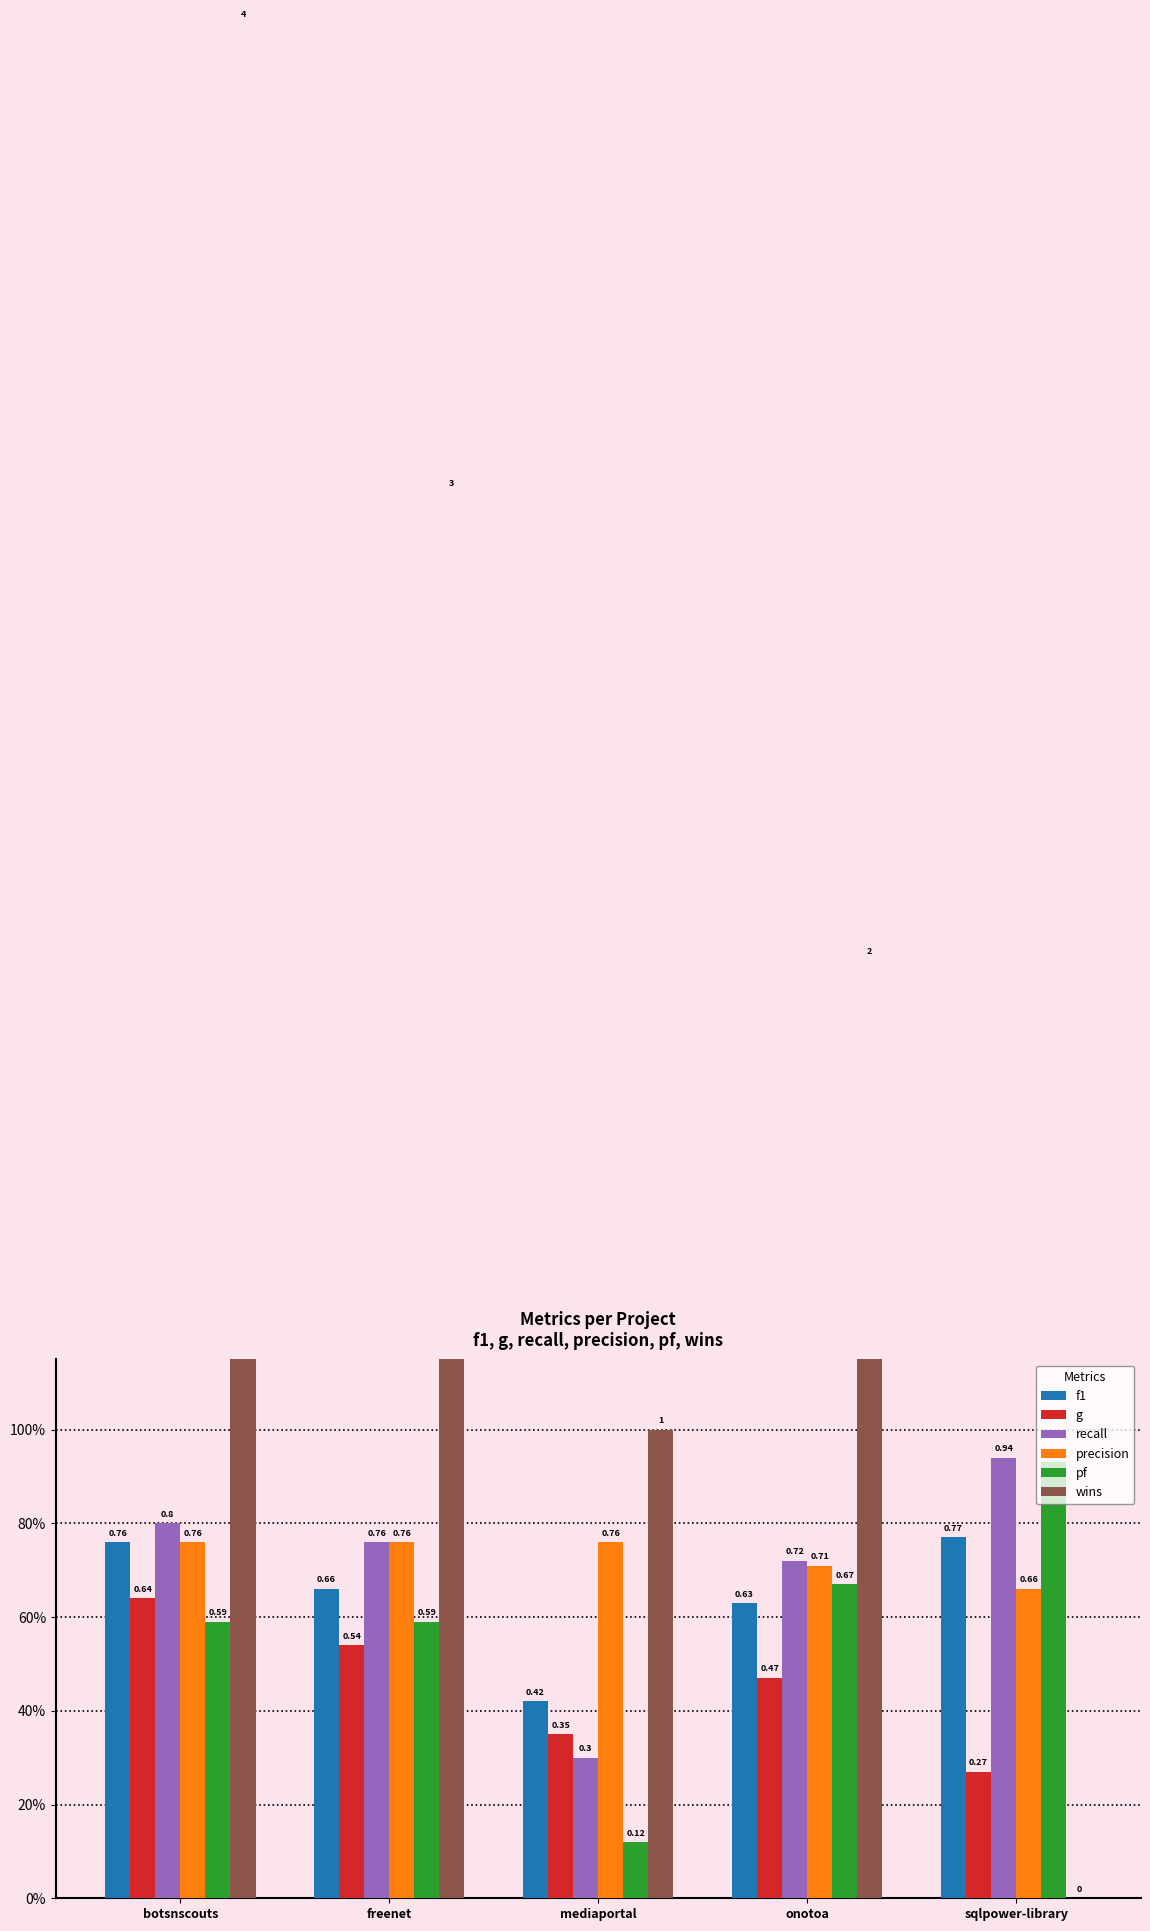

Reading left to right, what are all the values shown in this chart?

f1: 0.8	0.7	0.4	0.6	0.8
g: 0.6	0.5	0.3	0.5	0.3
recall: 0.8	0.8	0.3	0.7	0.9
precision: 0.8	0.8	0.8	0.7	0.7
pf: 0.6	0.6	0.1	0.7	0.9
wins: 4.0	3.0	1.0	2.0	0.0